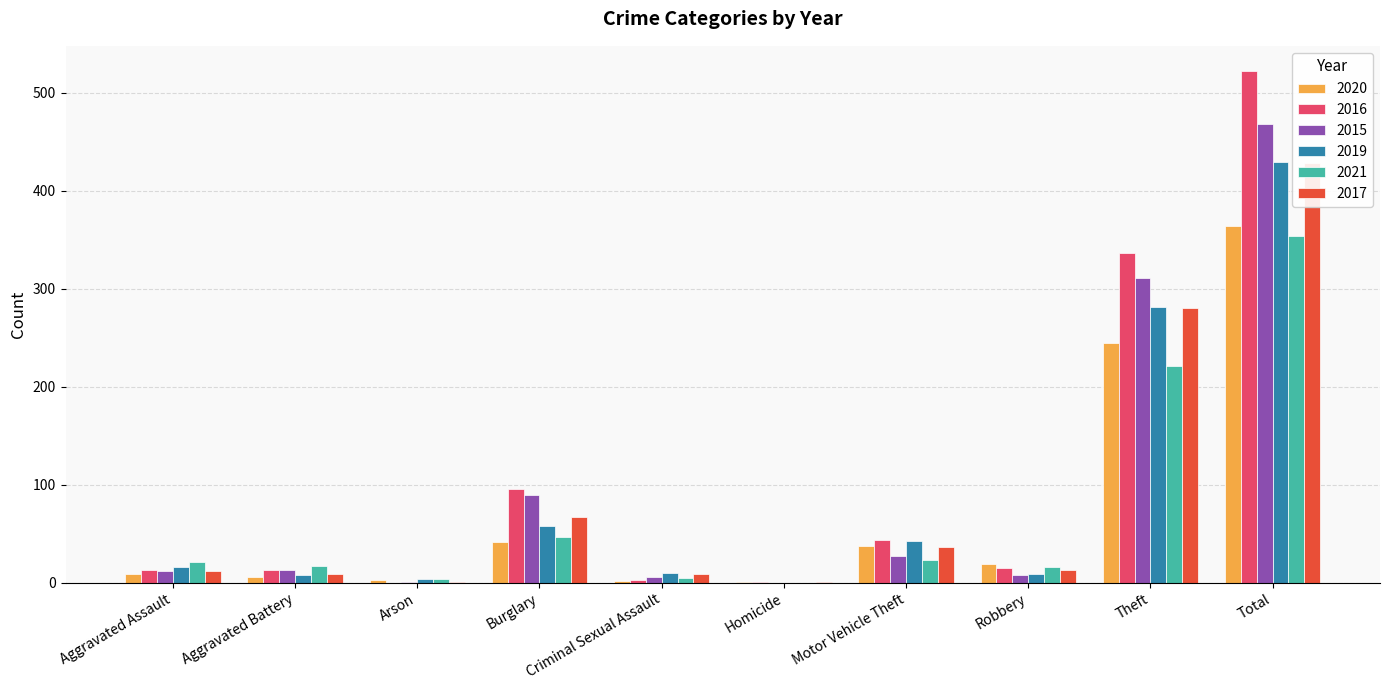

How many bars are there in each group?

6